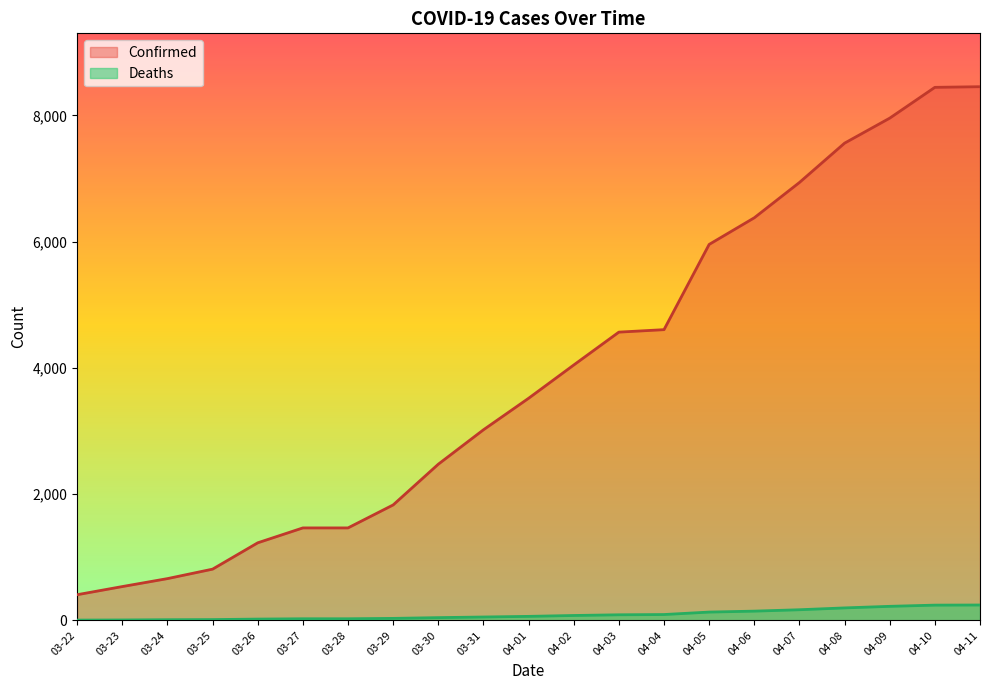

List the series in order of their peak value, lowest first.

Deaths, Confirmed